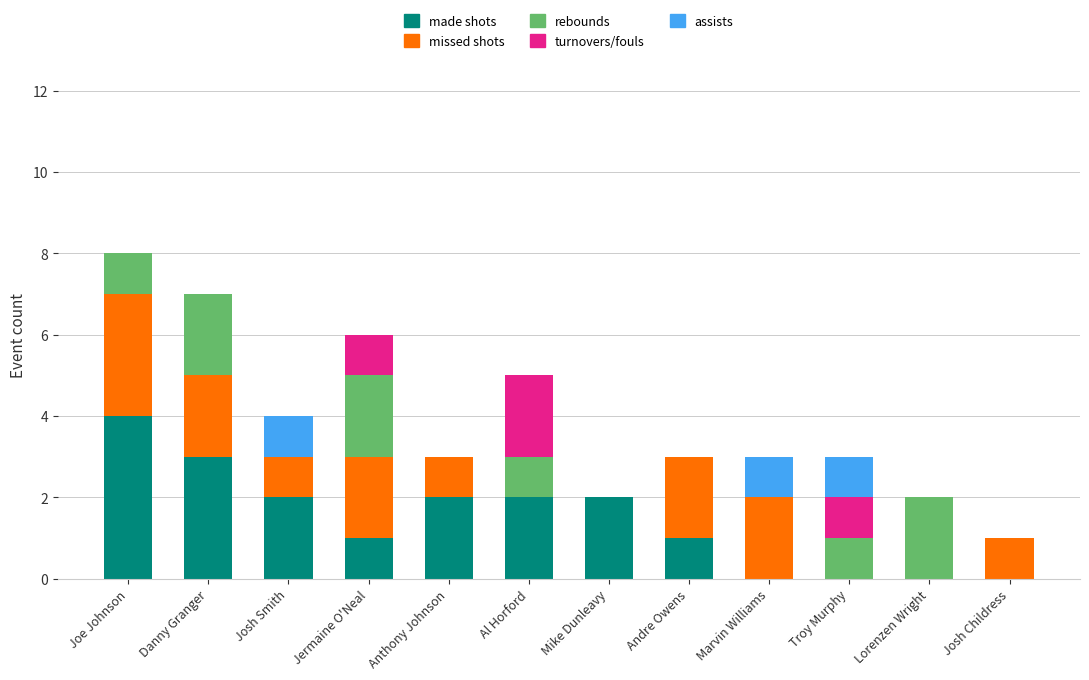

Does the chart contain stacked bars?

Yes